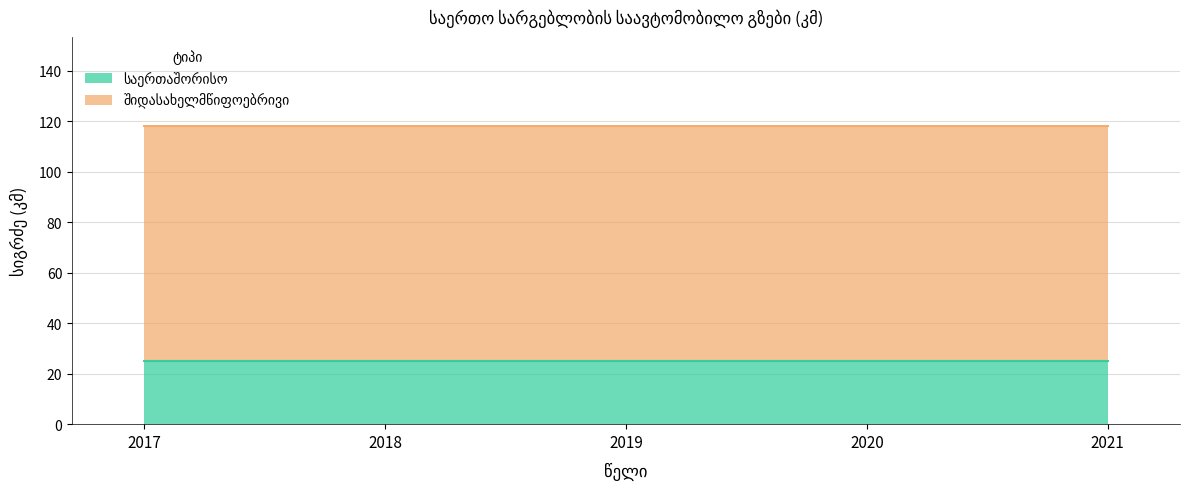

At which label does შიდასახელმწიფოებრივი reach its peak?

2017